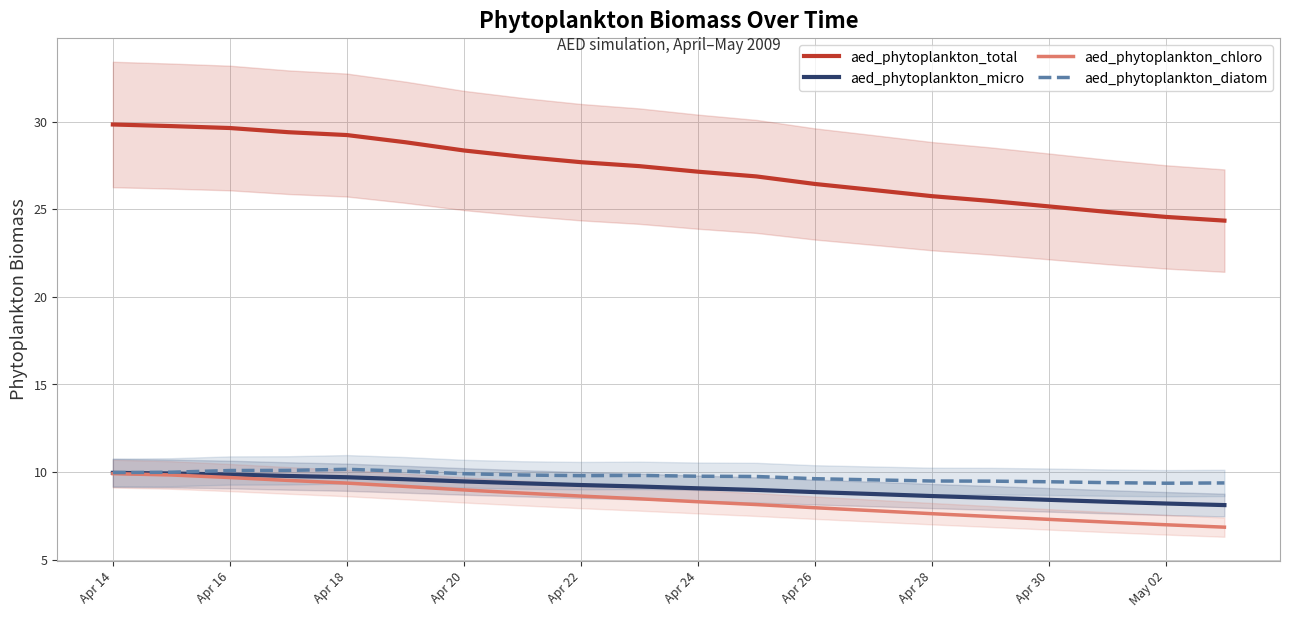

The aed_phytoplankton_chloro series shows 4.6 at Apr 16. True or false?

False